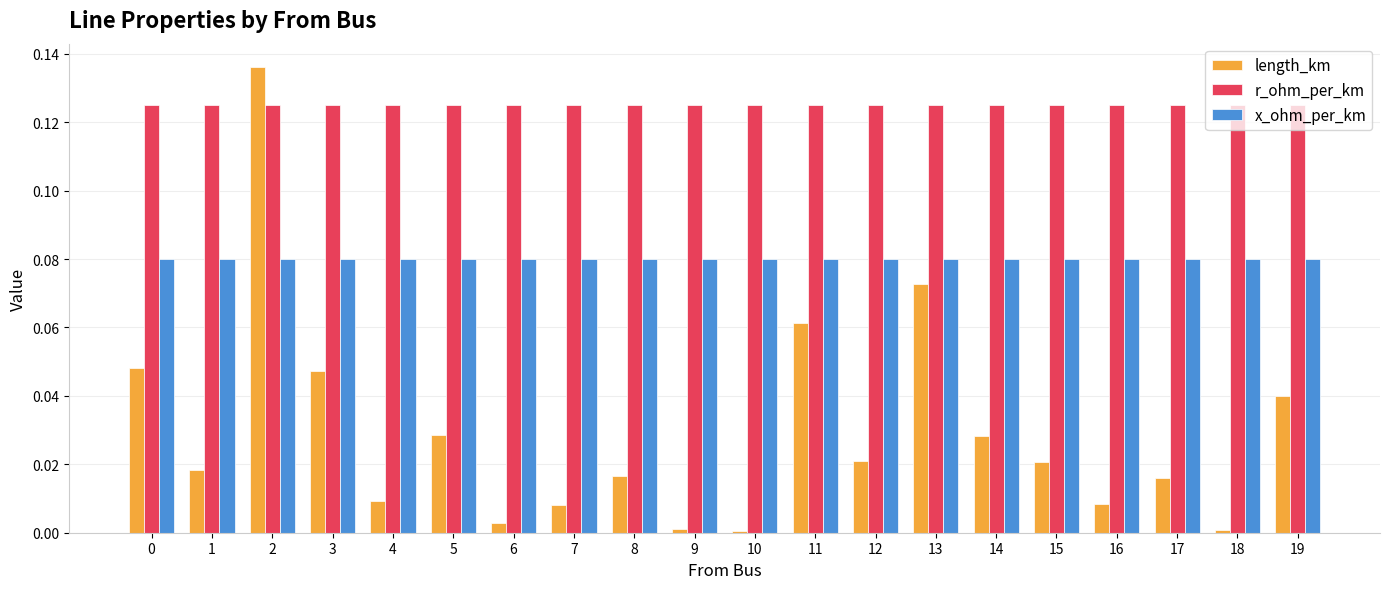

Which series changed the most between 2 and 8?

length_km